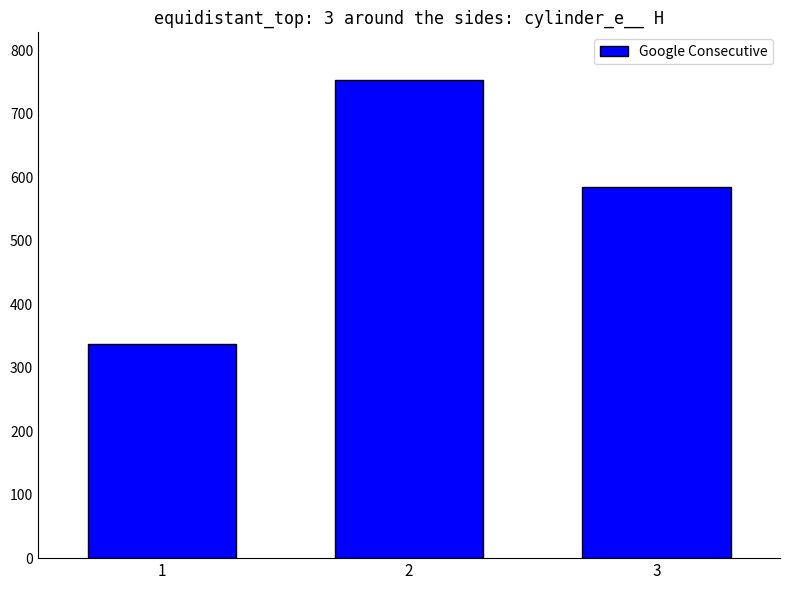

What value does the data have at 3?

584